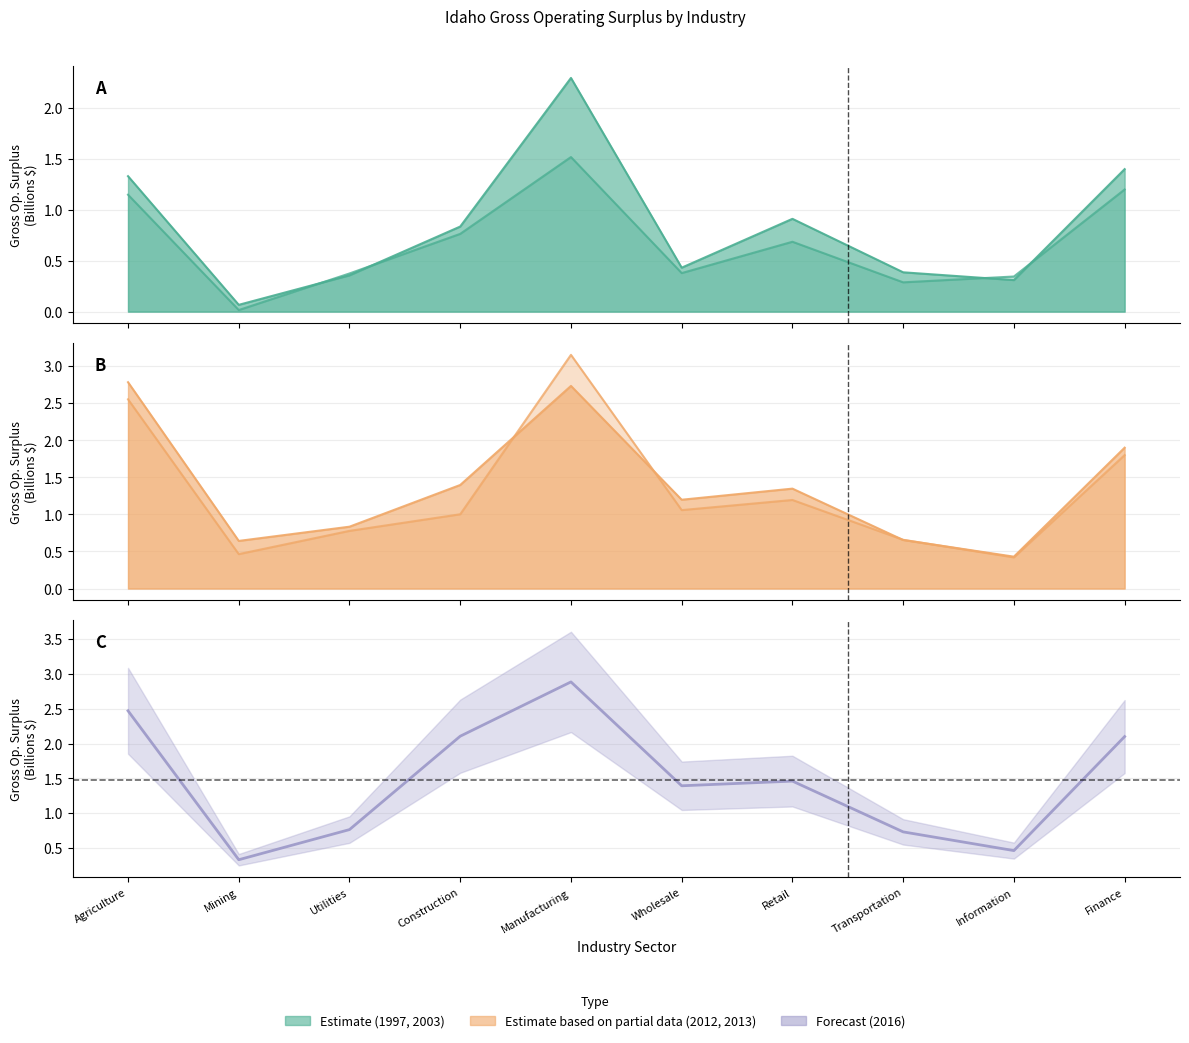

Which has a higher value, Agriculture or Information?

Agriculture